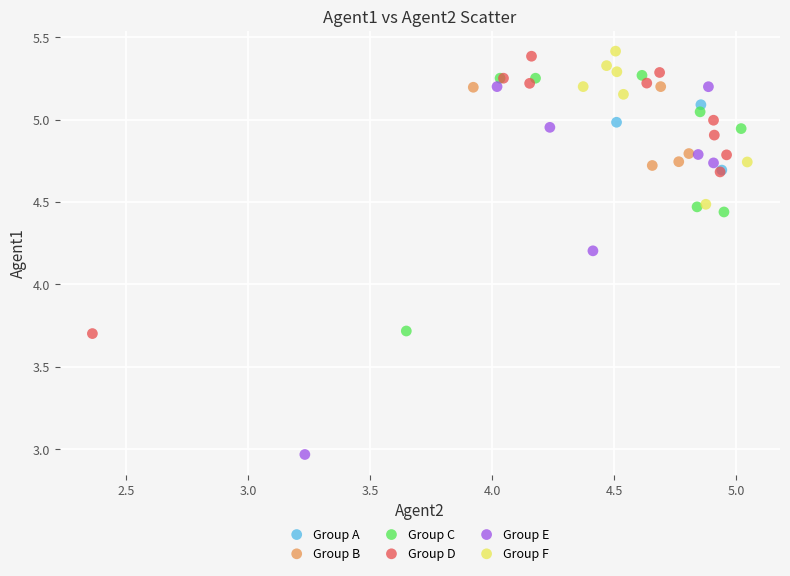

Which series has the largest Y range (max minus min)?

Group E